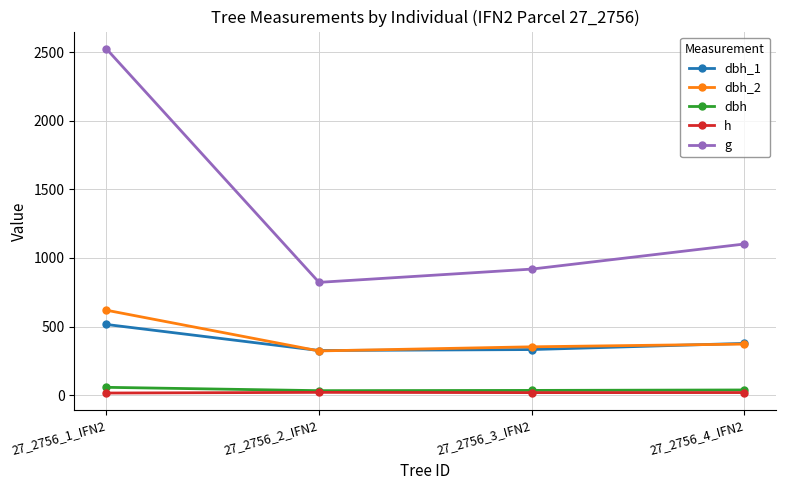

What is the maximum value shown in the chart?

2525.0